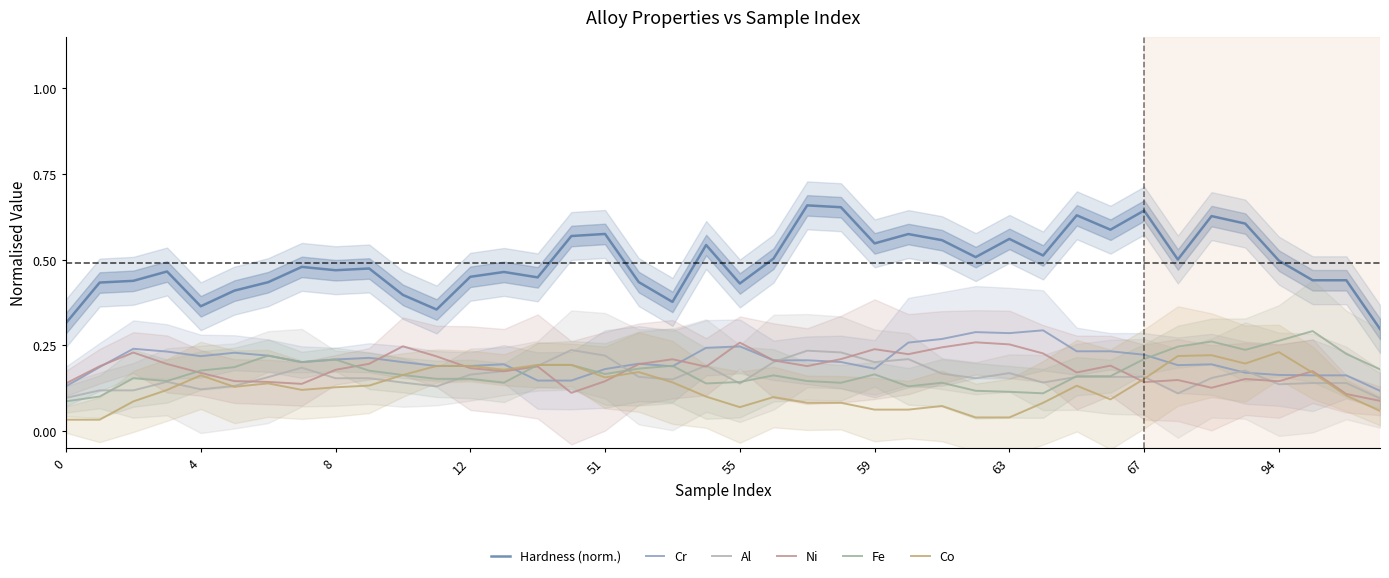

True or false: Hardness (norm.) has more than 1 interior local peaks.

True